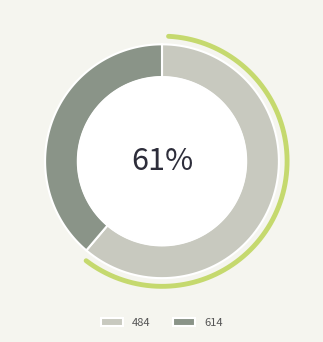

What is the smallest slice in the pie chart?

614